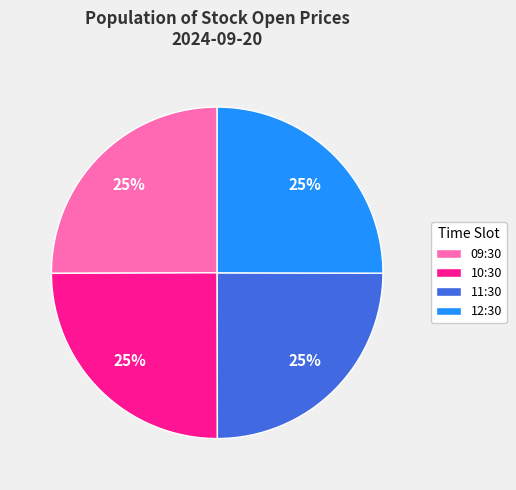

What is the ratio of the value at 11:30 to the value at 12:30?

1.0